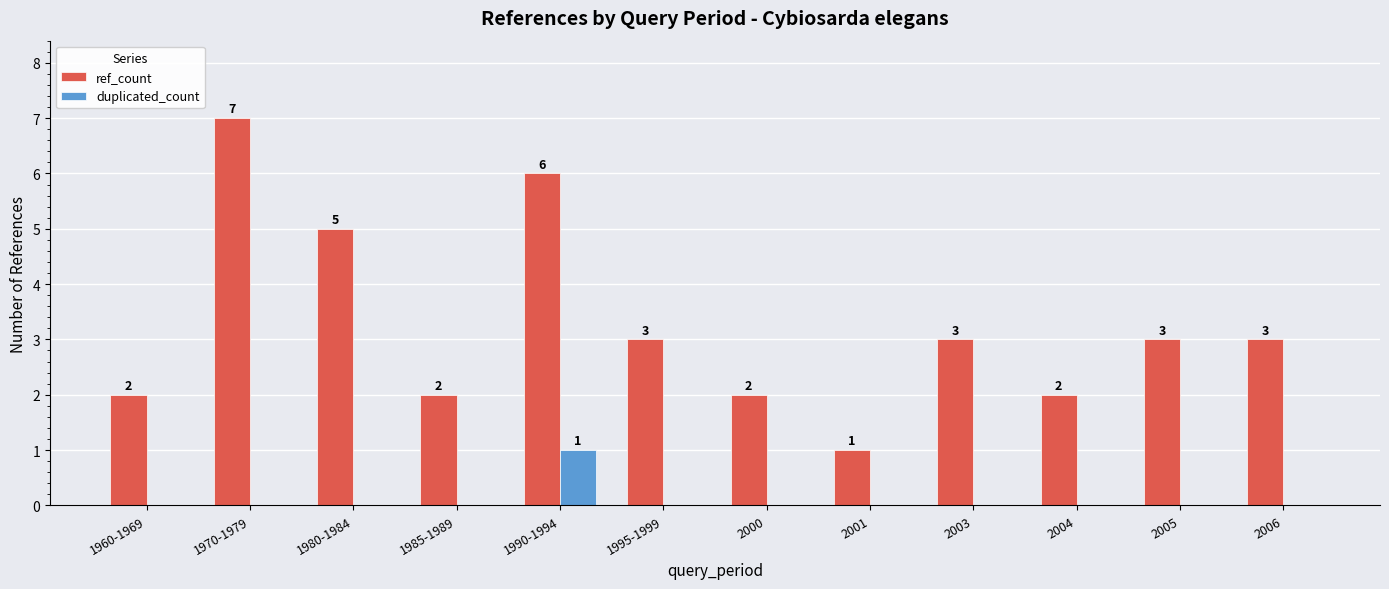

Reading left to right, list all the values displayed in this chart.

ref_count: 1960-1969=2	1970-1979=7	1980-1984=5	1985-1989=2	1990-1994=6	1995-1999=3	2000=2	2001=1	2003=3	2004=2	2005=3	2006=3
duplicated_count: 1960-1969=0	1970-1979=0	1980-1984=0	1985-1989=0	1990-1994=1	1995-1999=0	2000=0	2001=0	2003=0	2004=0	2005=0	2006=0